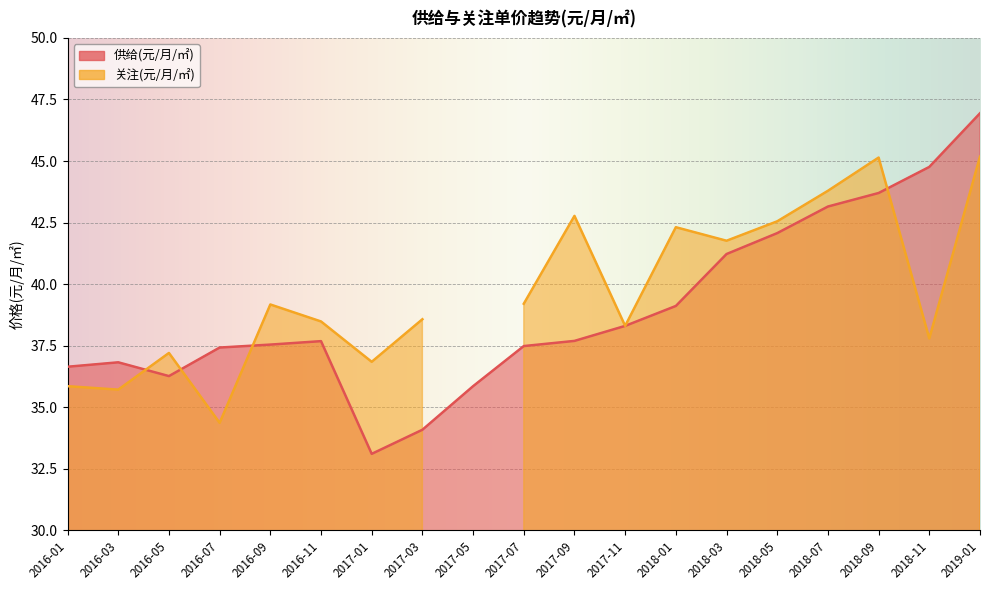

What is the maximum value shown in the chart?

46.9